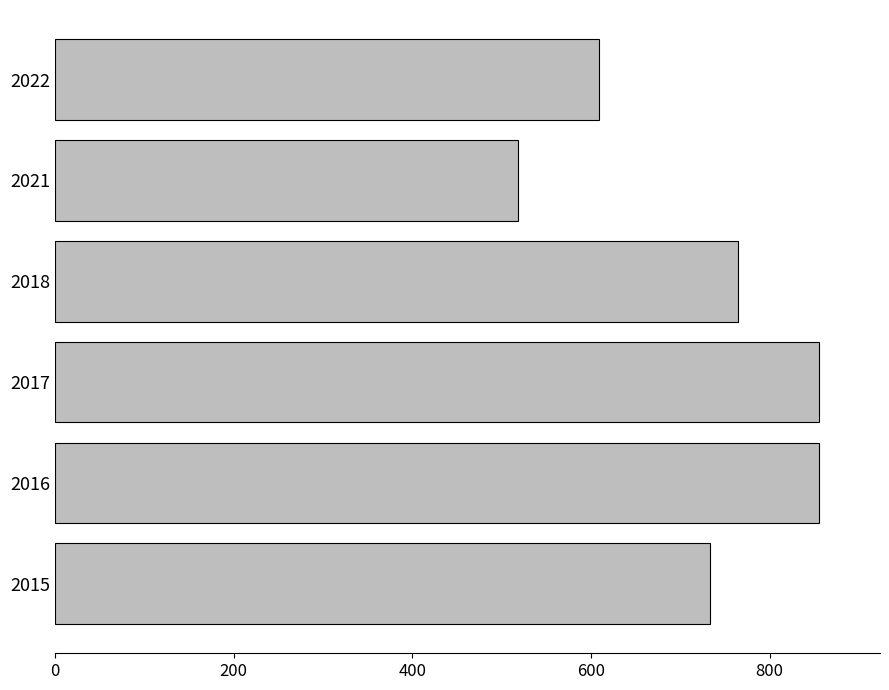

Reading bottom to top, what are all the values shown in this chart?

733	855	855	765	518	609